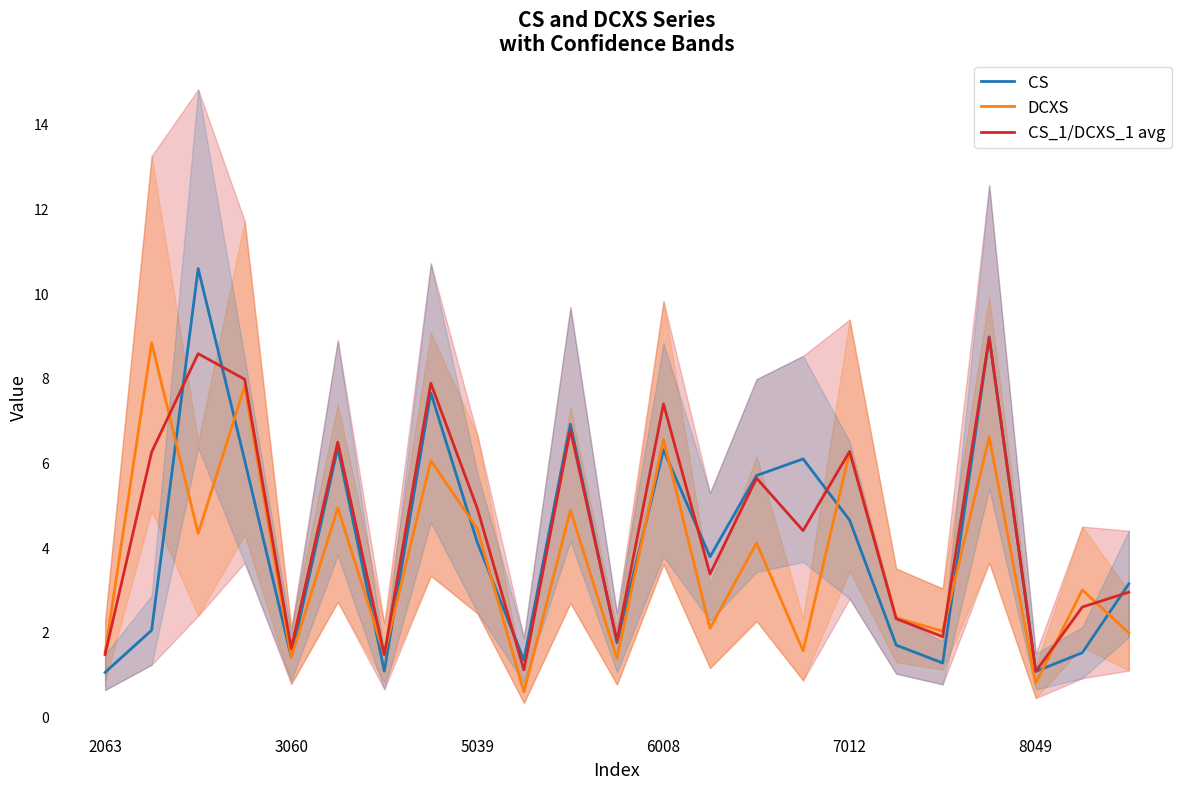

What is the highest value of the CS_1/DCXS_1 avg series?

9.0